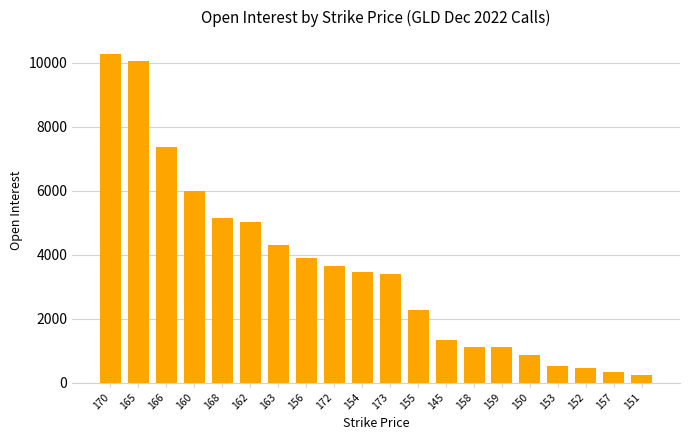

What is the value of the 20th bar from the left?

243